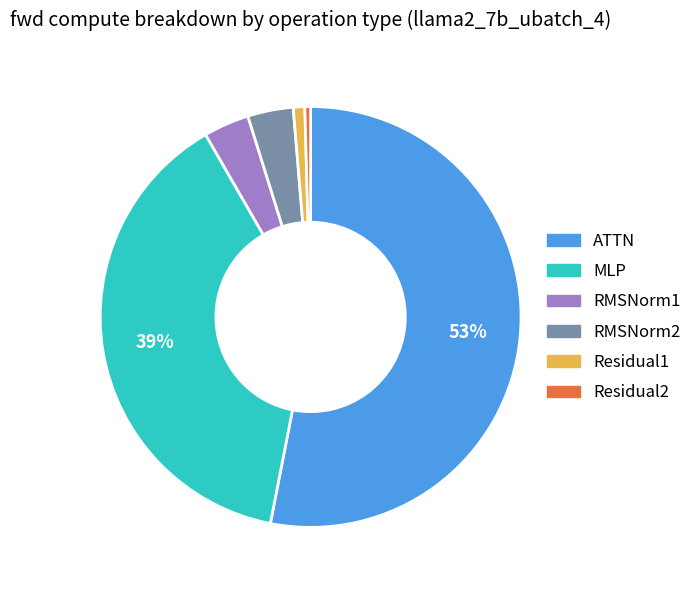

What is the largest slice in the pie chart?

ATTN